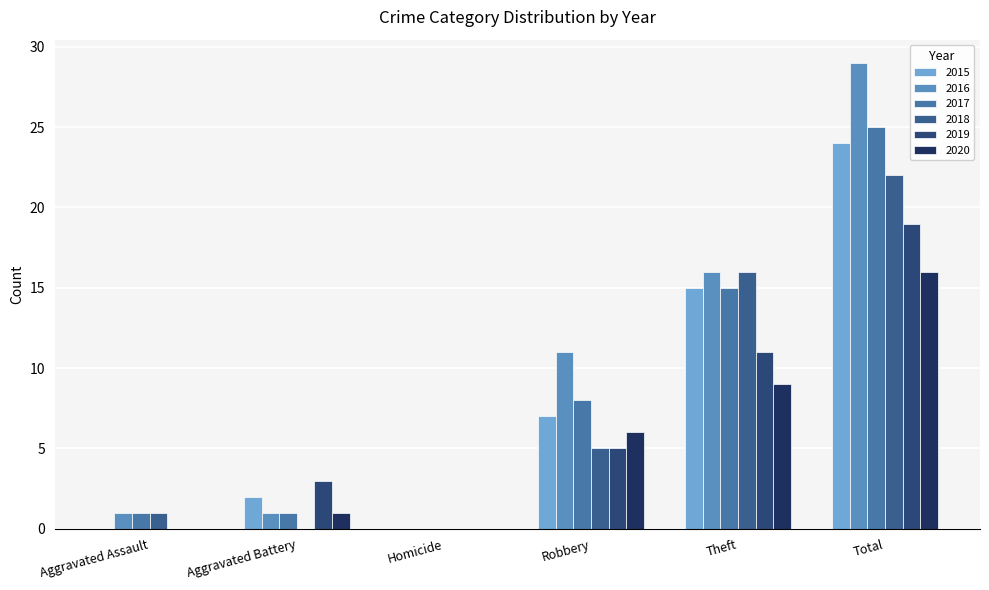

At how many categories does at least one series exceed 25?

1